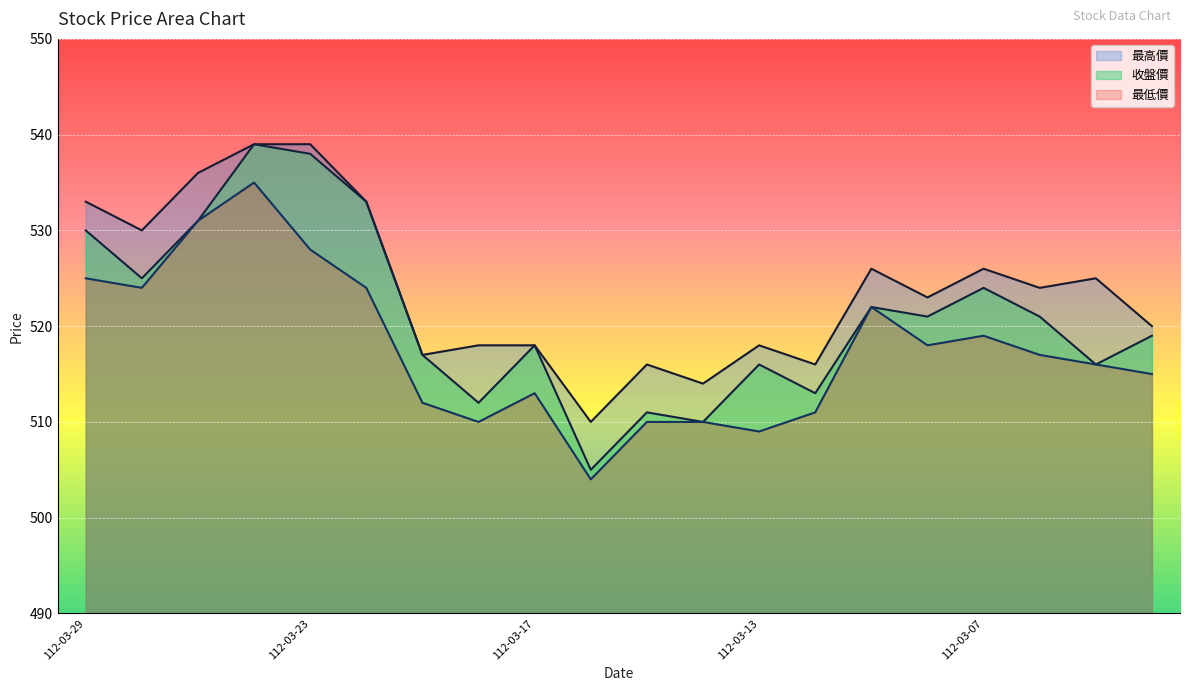

Which category has the lowest value across all series?

112-03-16